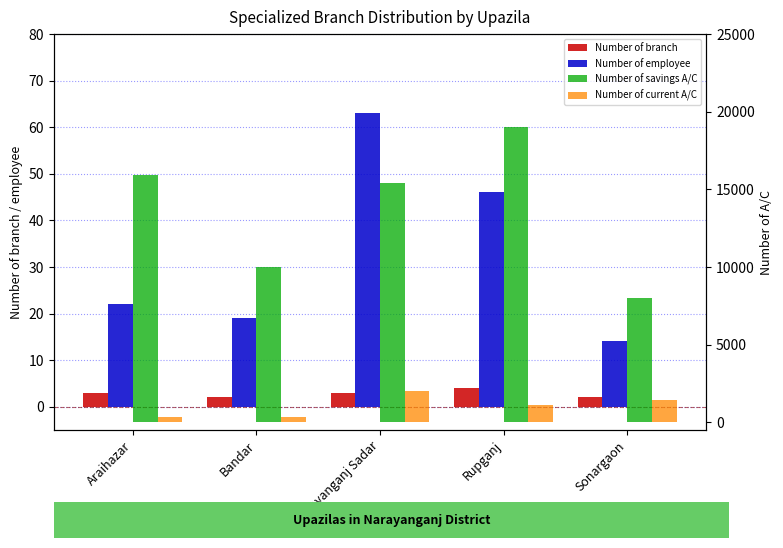

Which series has the largest total across all categories?

Number of savings A/C